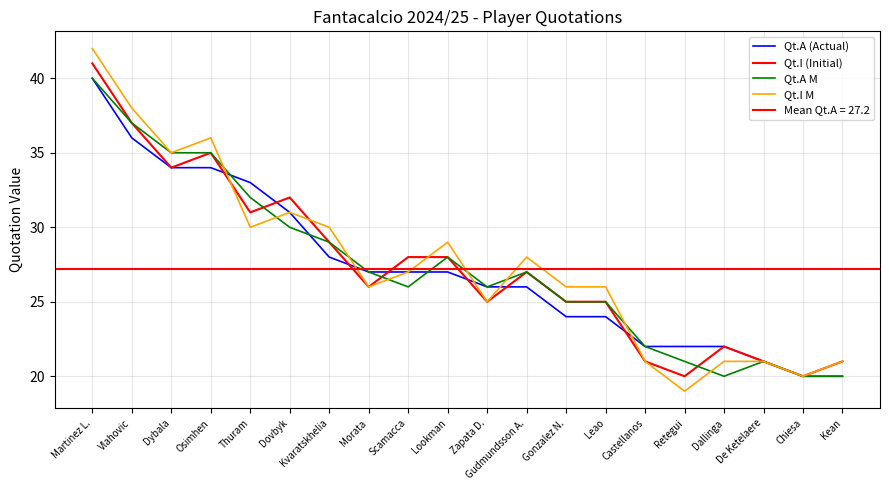

Reading left to right, extract all data points from this chart.

Qt.A (Actual): Martinez L.=40	Vlahovic=36	Dybala=34	Osimhen=34	Thuram=33	Dovbyk=31	Kvaratskhelia=28	Morata=27	Scamacca=27	Lookman=27	Zapata D.=26	Gudmundsson A.=26	Gonzalez N.=24	Leao=24	Castellanos=22	Retegui=22	Dallinga=22	De Ketelaere=21	Chiesa=20	Kean=20
Qt.I (Initial): Martinez L.=41	Vlahovic=37	Dybala=34	Osimhen=35	Thuram=31	Dovbyk=32	Kvaratskhelia=29	Morata=26	Scamacca=28	Lookman=28	Zapata D.=25	Gudmundsson A.=27	Gonzalez N.=25	Leao=25	Castellanos=21	Retegui=20	Dallinga=22	De Ketelaere=21	Chiesa=20	Kean=21
Qt.A M: Martinez L.=40	Vlahovic=37	Dybala=35	Osimhen=35	Thuram=32	Dovbyk=30	Kvaratskhelia=29	Morata=27	Scamacca=26	Lookman=28	Zapata D.=26	Gudmundsson A.=27	Gonzalez N.=25	Leao=25	Castellanos=22	Retegui=21	Dallinga=20	De Ketelaere=21	Chiesa=20	Kean=20
Qt.I M: Martinez L.=42	Vlahovic=38	Dybala=35	Osimhen=36	Thuram=30	Dovbyk=31	Kvaratskhelia=30	Morata=26	Scamacca=27	Lookman=29	Zapata D.=25	Gudmundsson A.=28	Gonzalez N.=26	Leao=26	Castellanos=21	Retegui=19	Dallinga=21	De Ketelaere=21	Chiesa=20	Kean=21